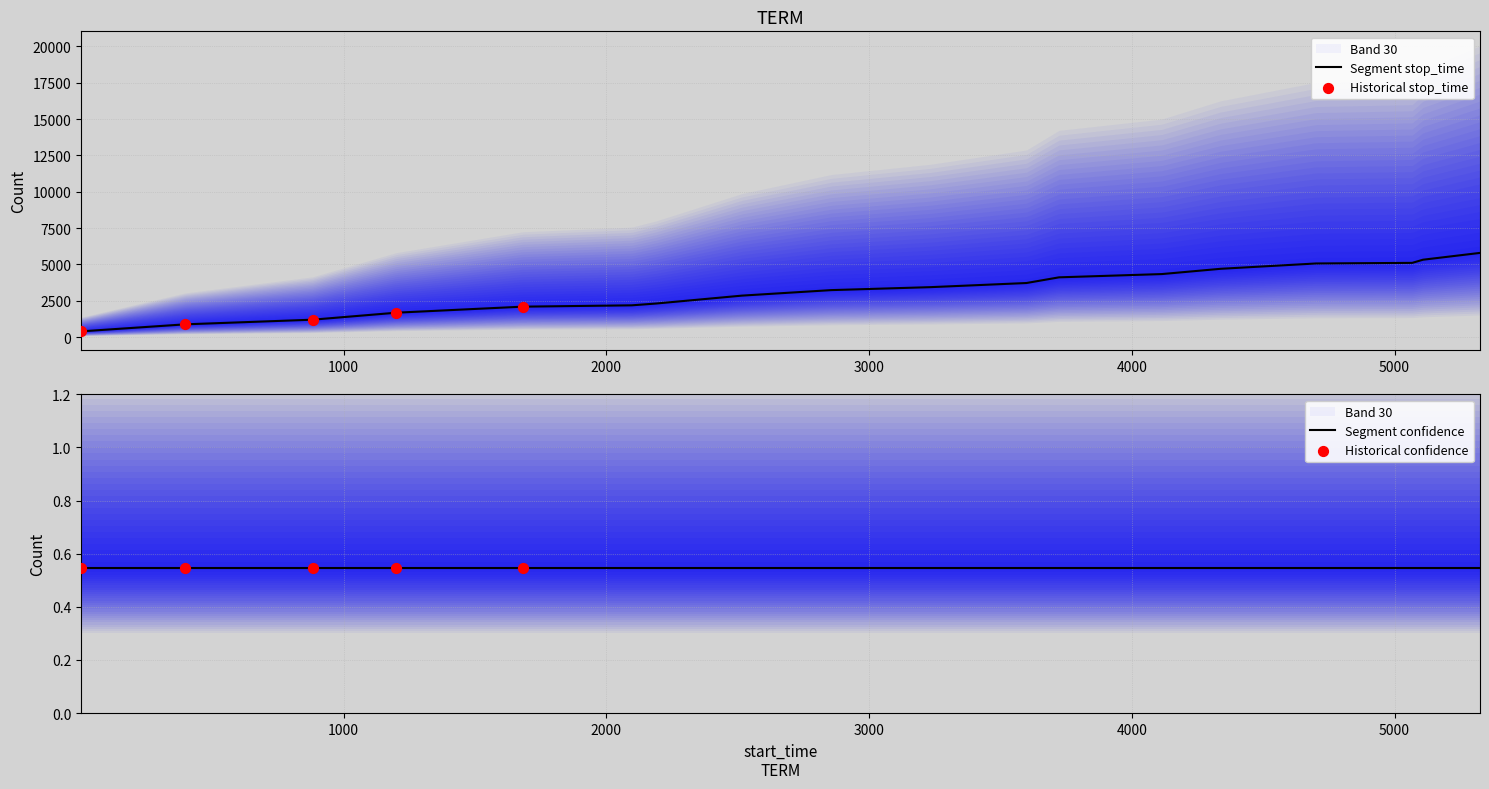

Between 5067 and 398, which is larger?

5067